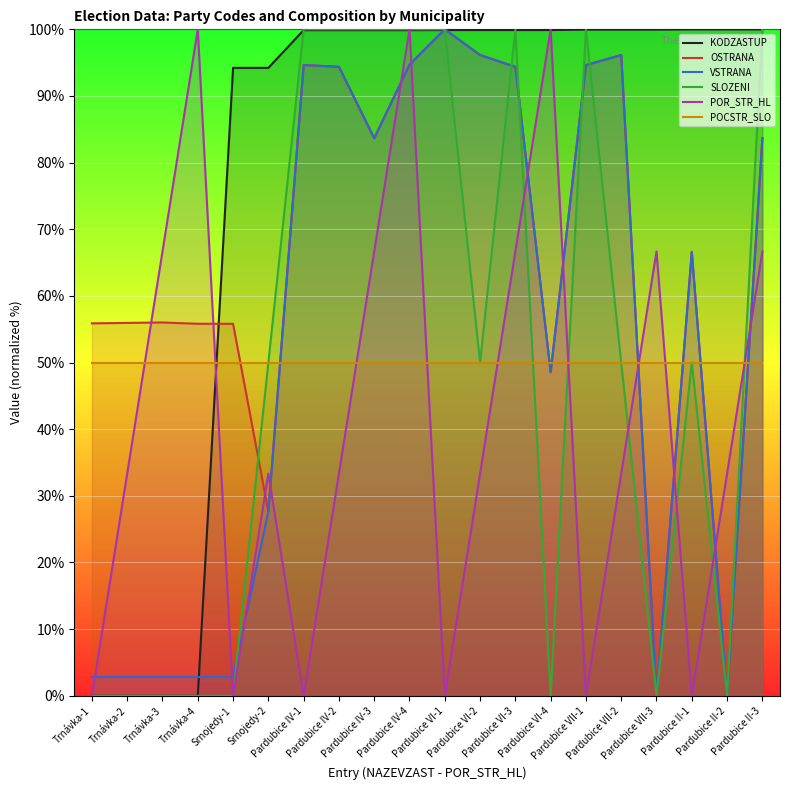

True or false: POR_STR_HL has a value of 100.0 at Trnávka-4.

True